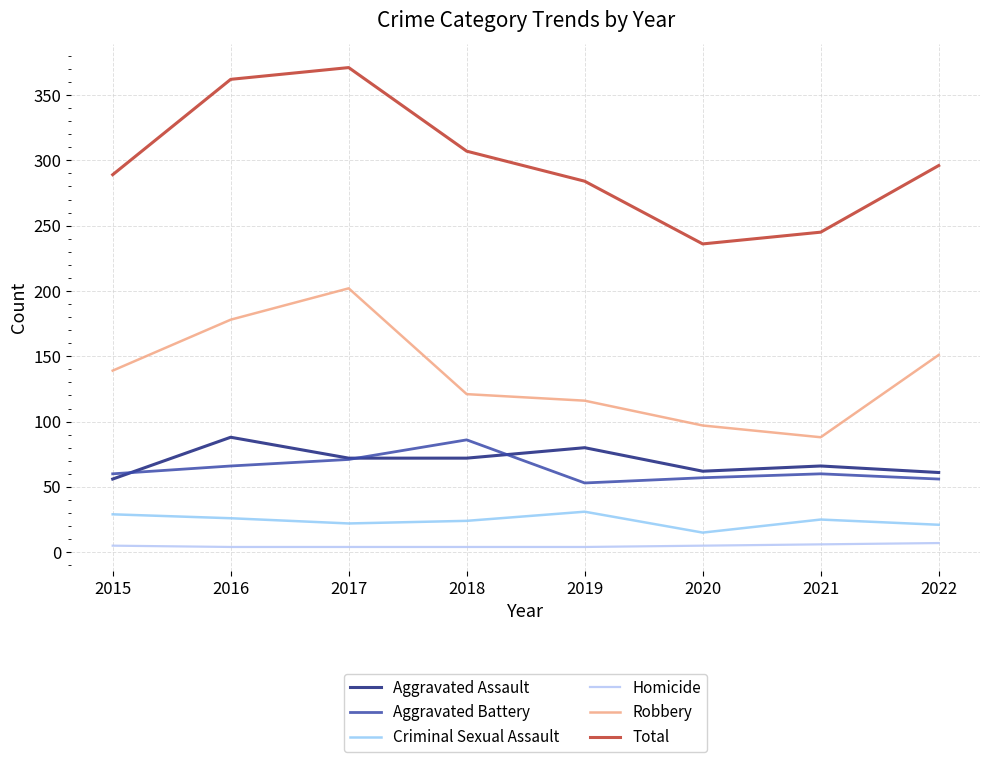

Count the number of data series in this chart.

6